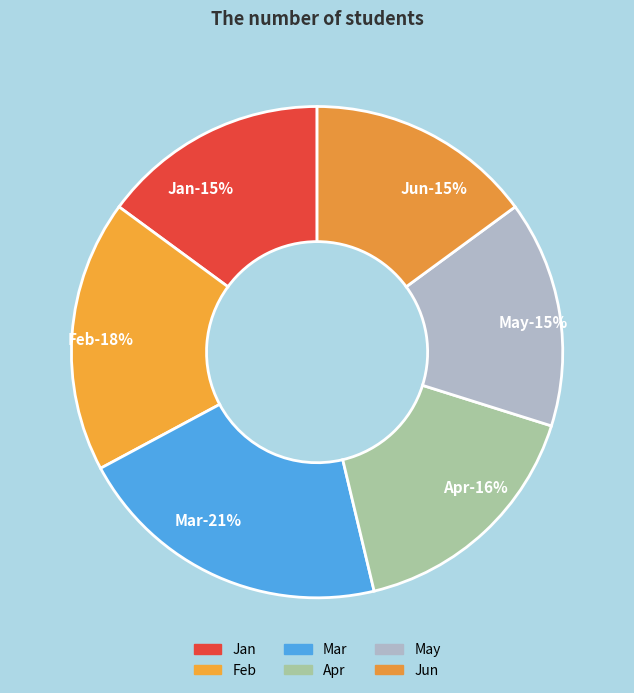

To the nearest percent, what is the difference between the largest and smallest slice percentages?

6%